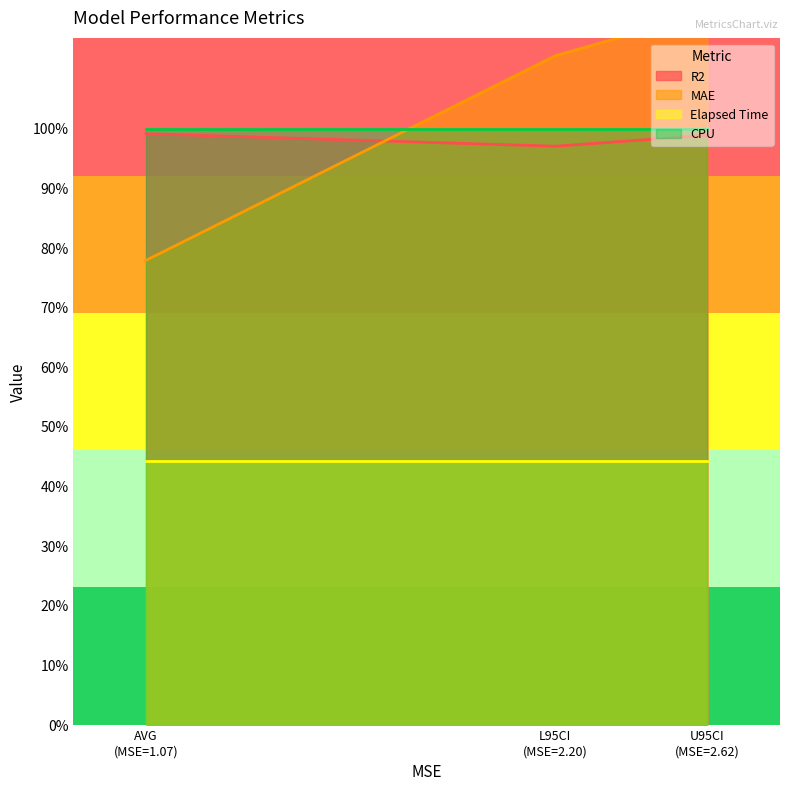

Which series has the widest spread of values?

MAE